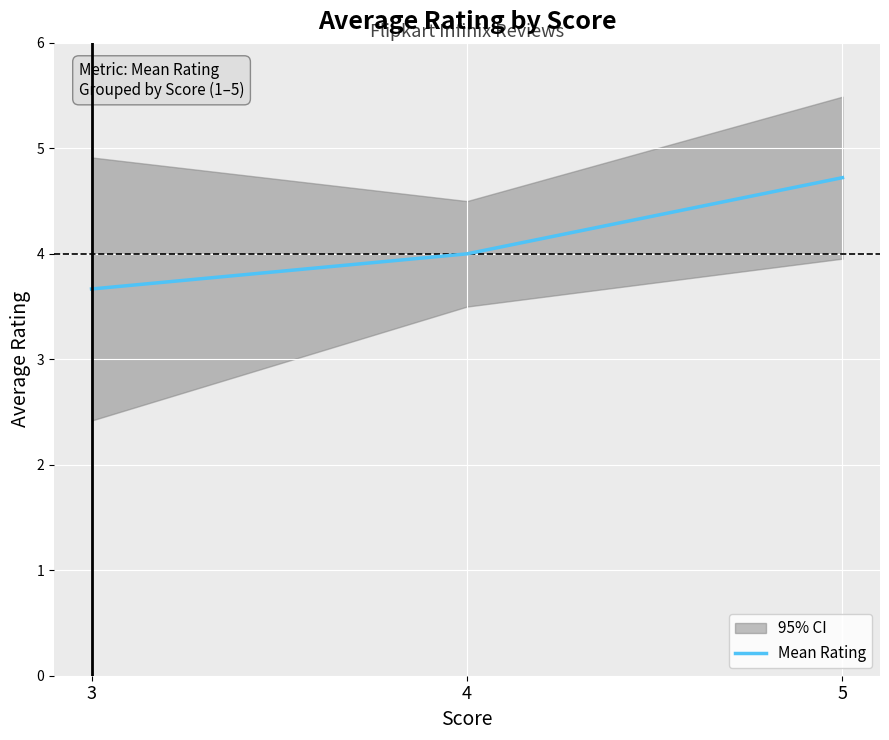

At which label is the value closest to 4?

4